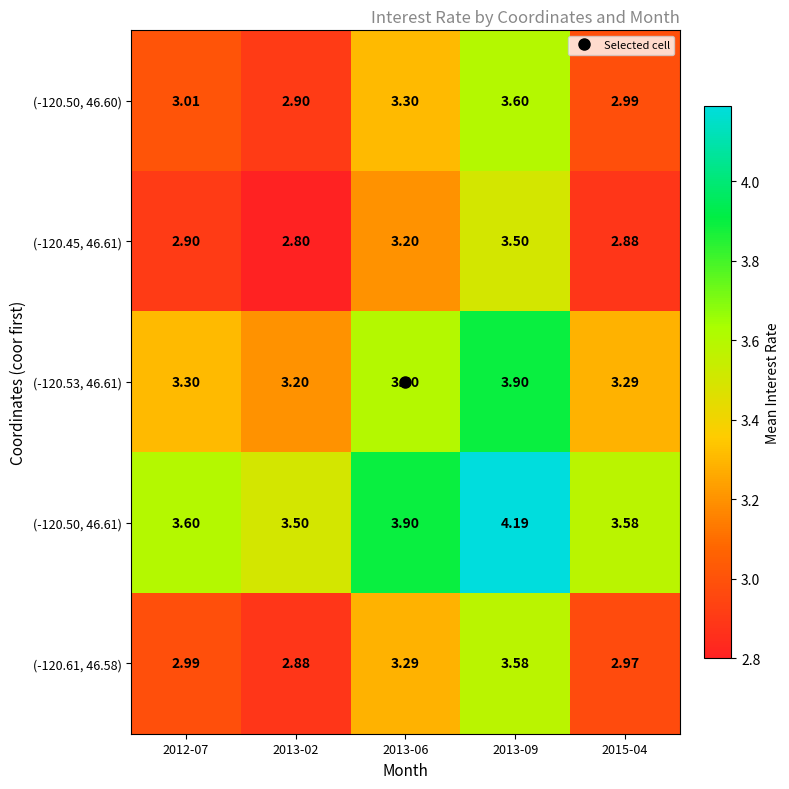

Is the value of (-120.53, 46.61) at 2013-02 greater than the value of (-120.50, 46.60) at 2015-04?

Yes